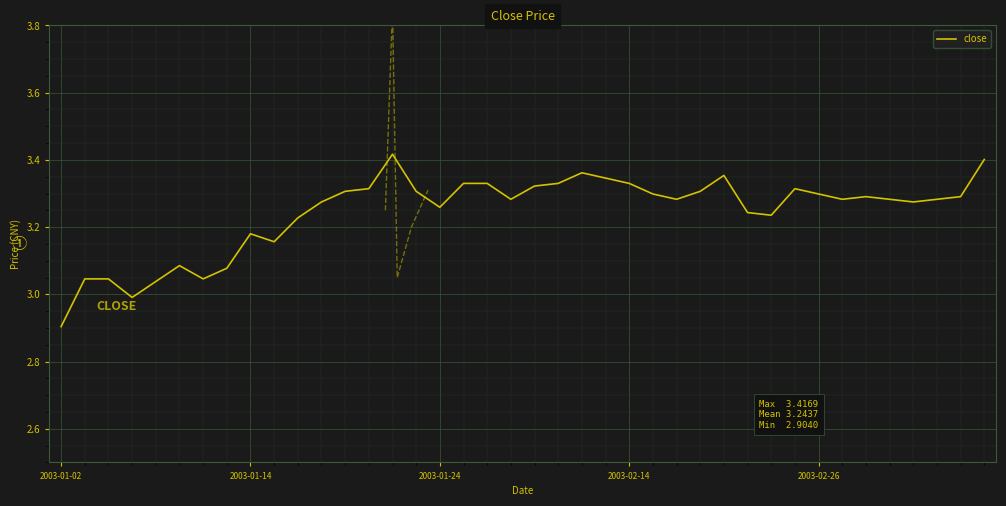

Does the chart display data point markers on the line(s)?

No